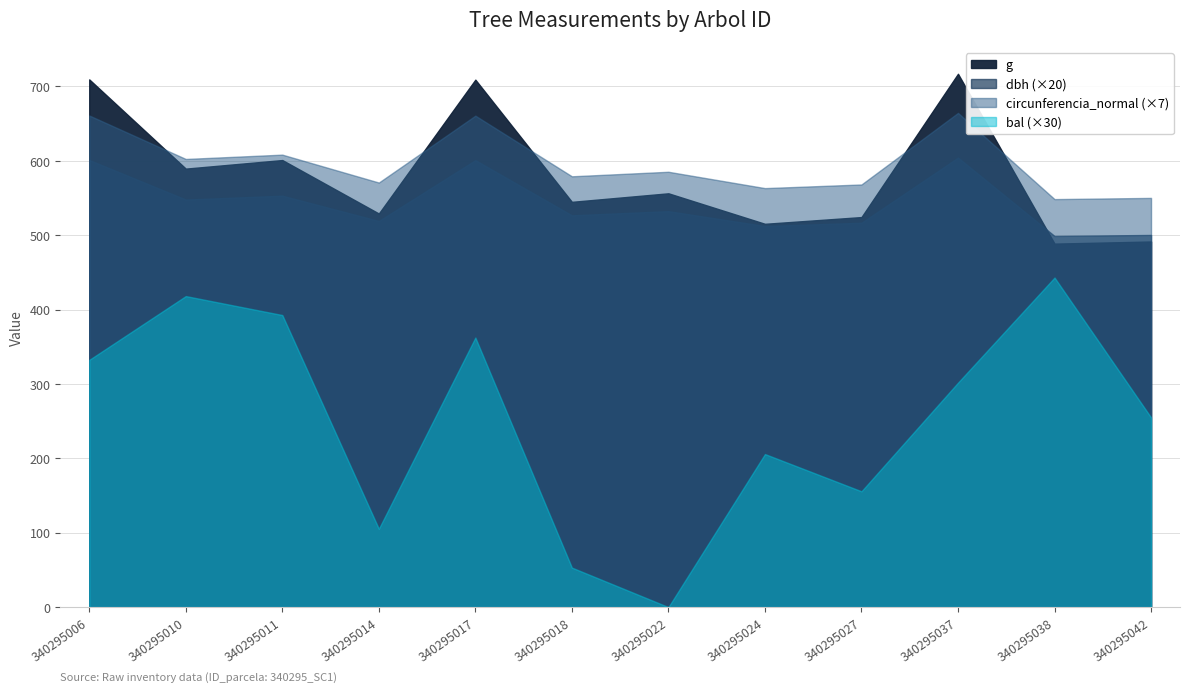

What is the approximate value of dbh at 340295018?

526.8